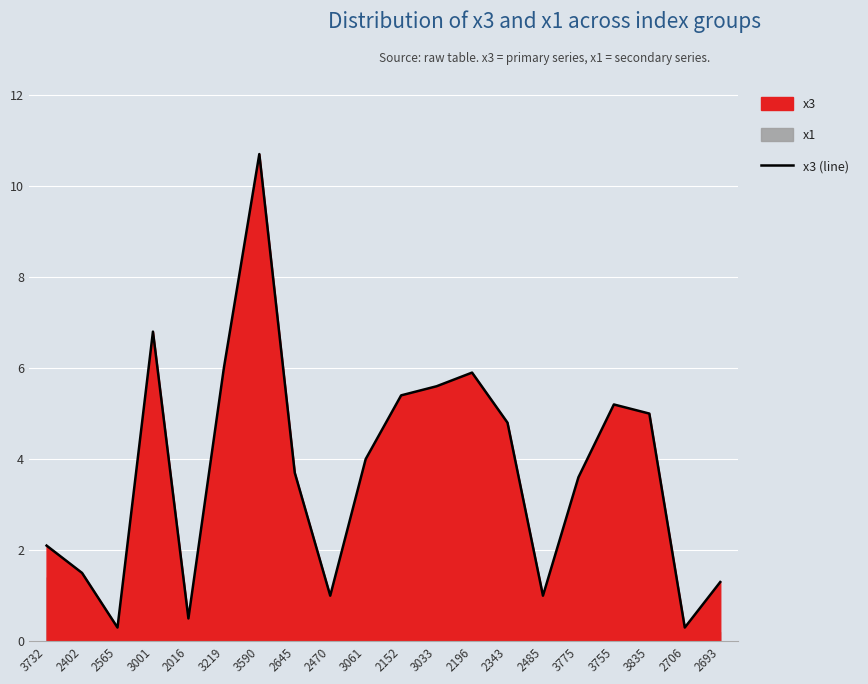

How many interior local valleys (lower than both neighbors) does the data have?

5